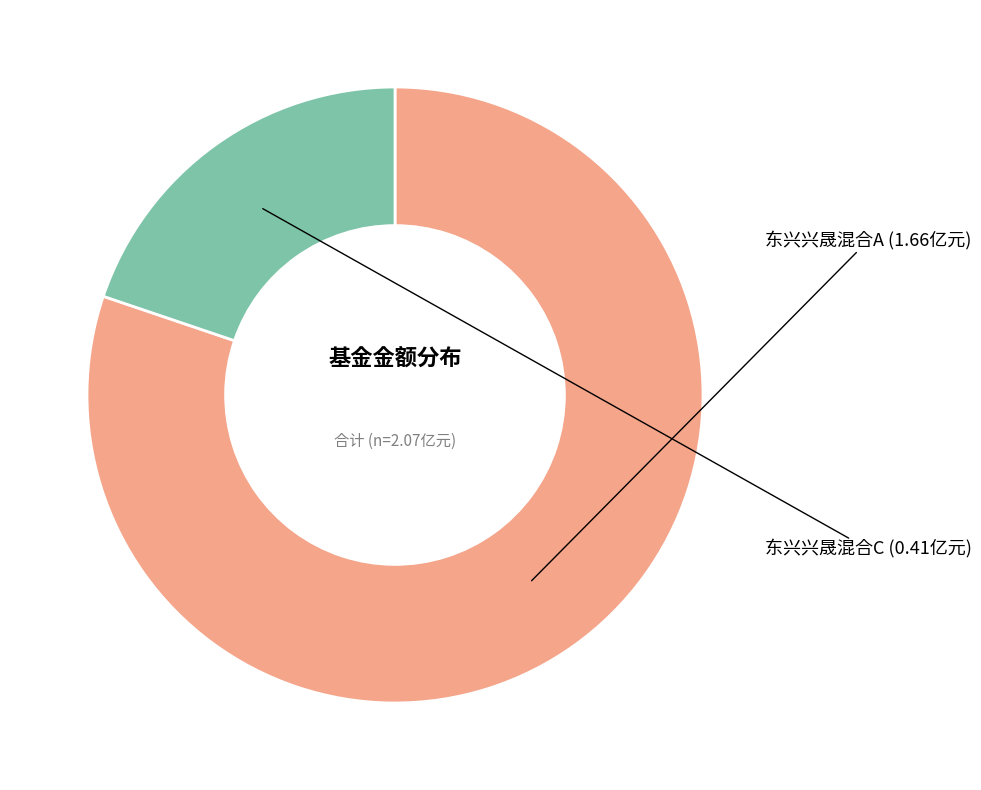

Count the number of slices in the pie.

2